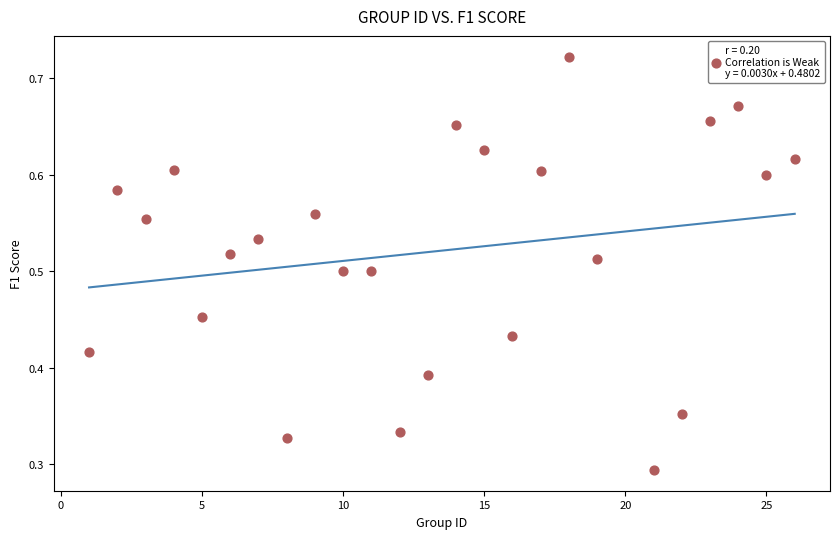

How many points are shown in the scatter plot?

25